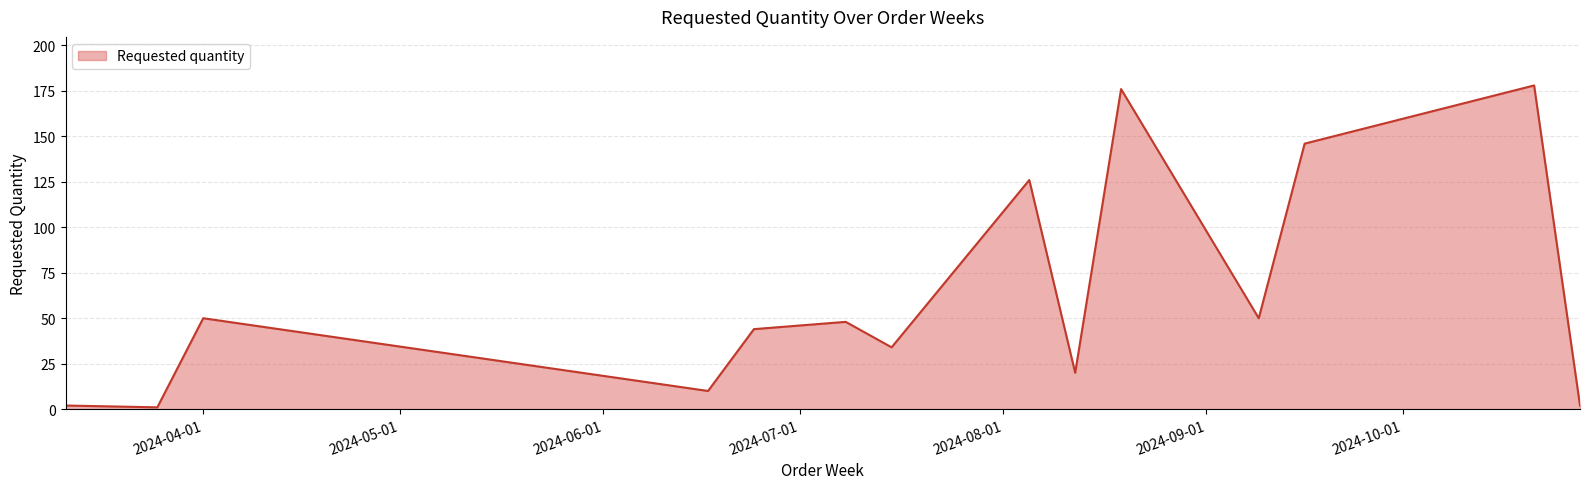

What is the greatest value displayed?

178